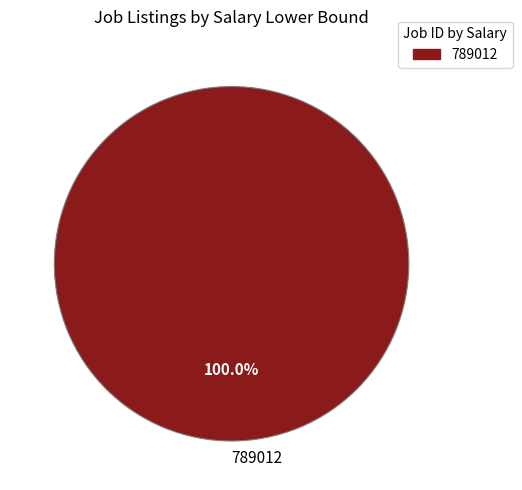

Is there any slice that represents more than half of the pie?

Yes